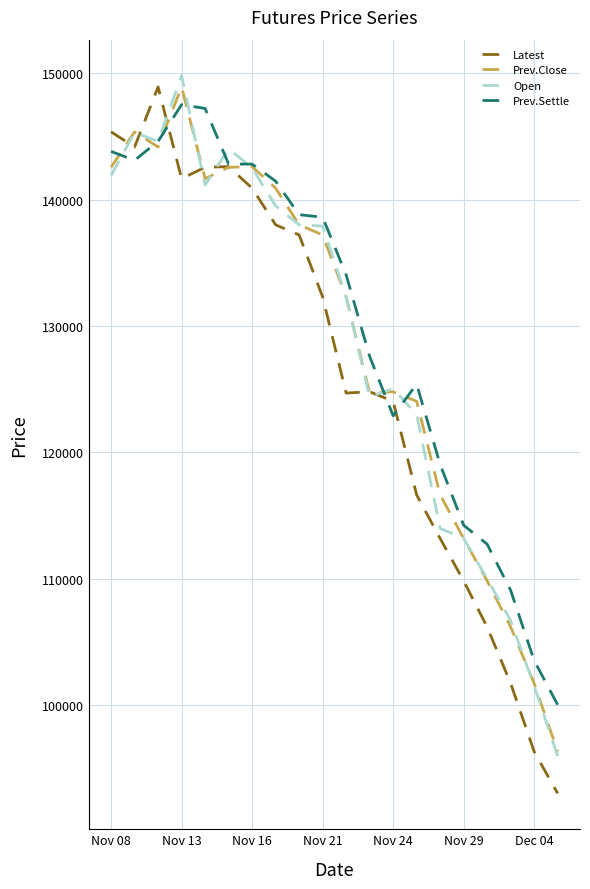

What is the minimum value shown in the chart?

93050